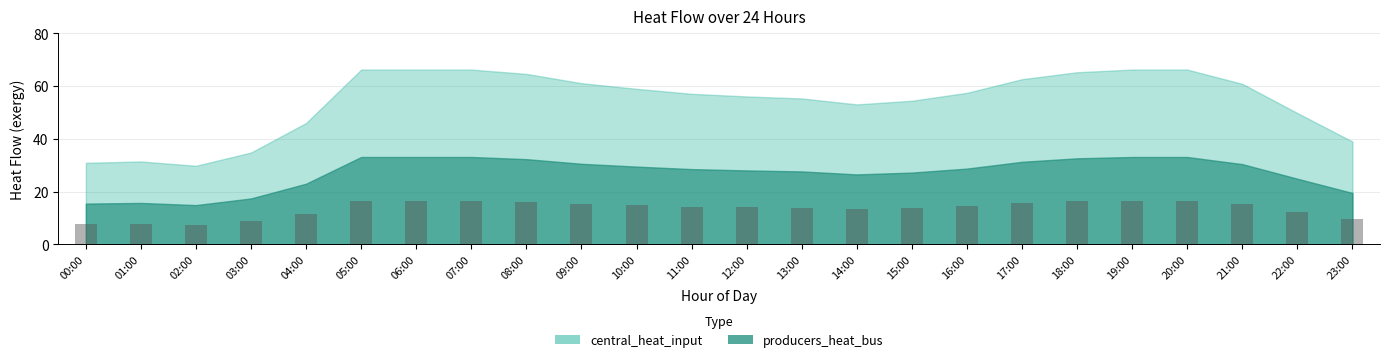

What is the greatest value displayed?

16.6